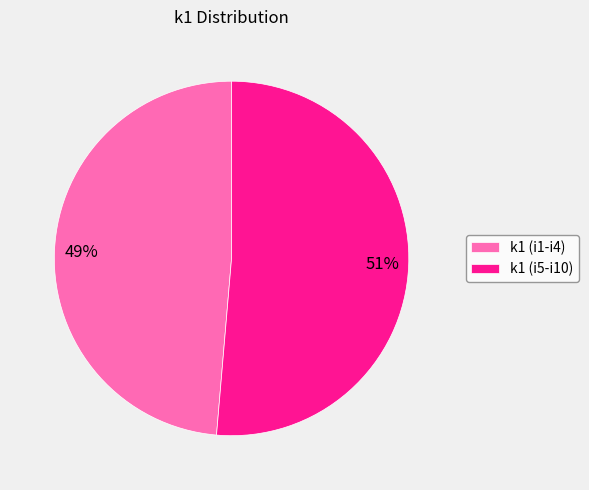

Rank the categories by value from highest to lowest.

k1 (i5-i10), k1 (i1-i4)